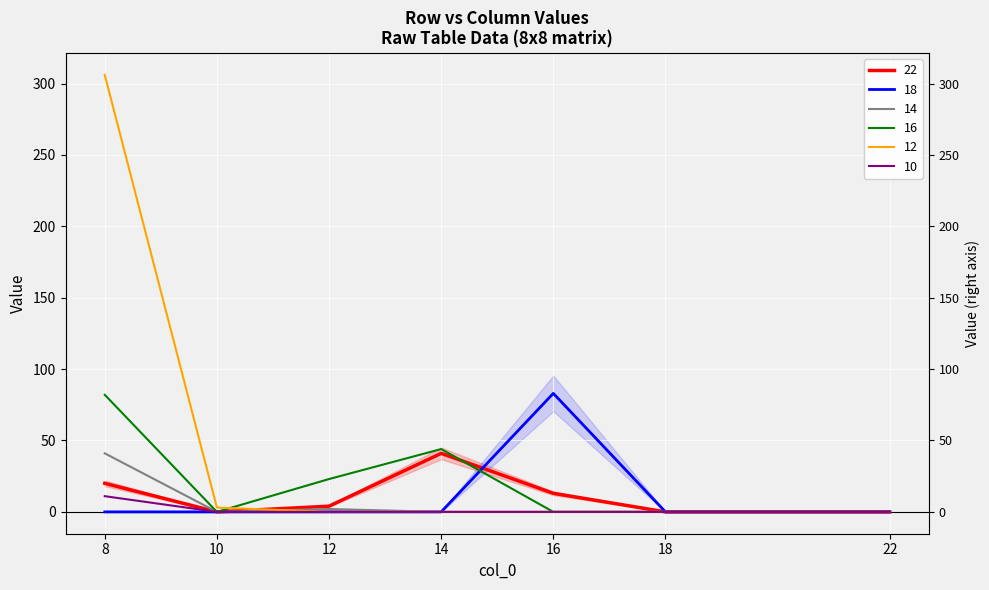

What is the spread (max minus min) of values at 8?

306